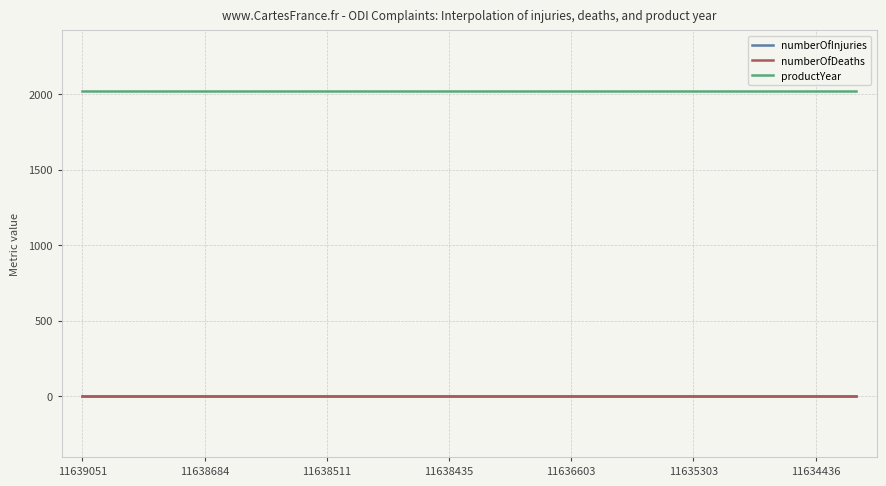

Which series has the largest total across all categories?

productYear